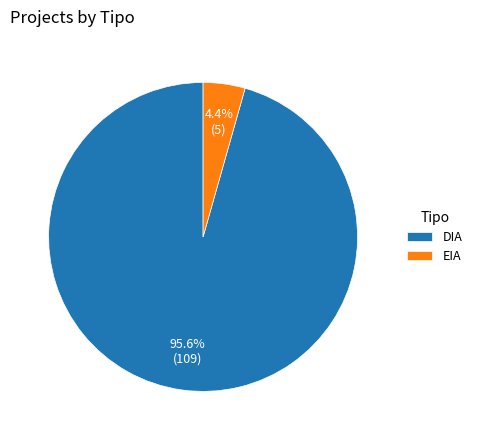

Which category has the biggest portion of the pie?

DIA